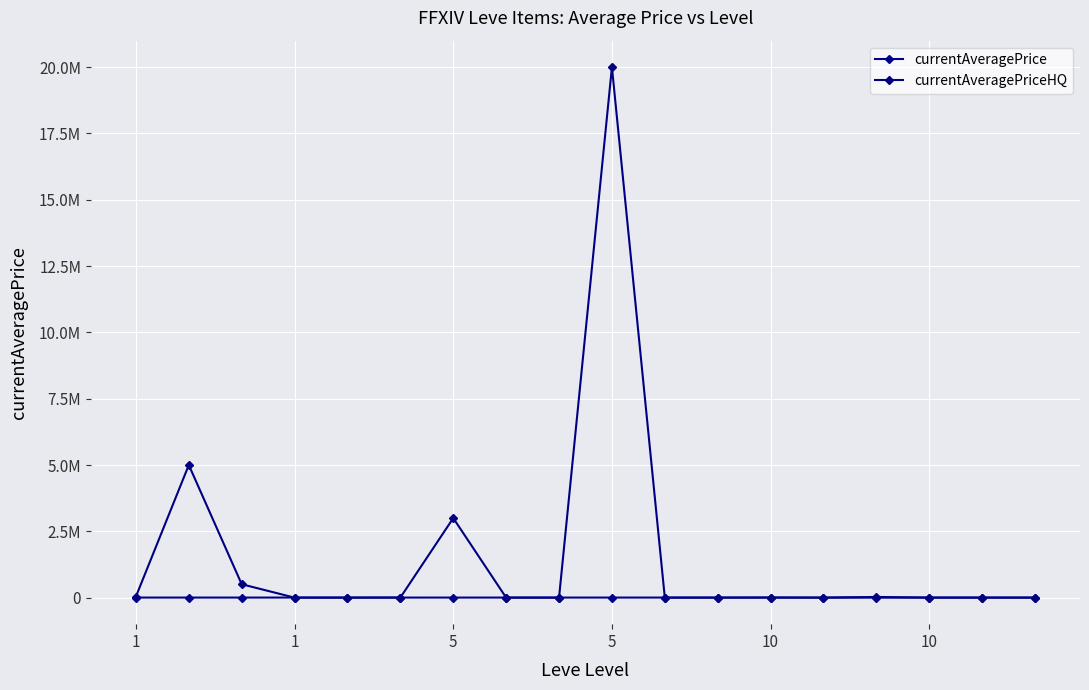

How many times do currentAveragePriceHQ and currentAveragePrice cross each other?

7